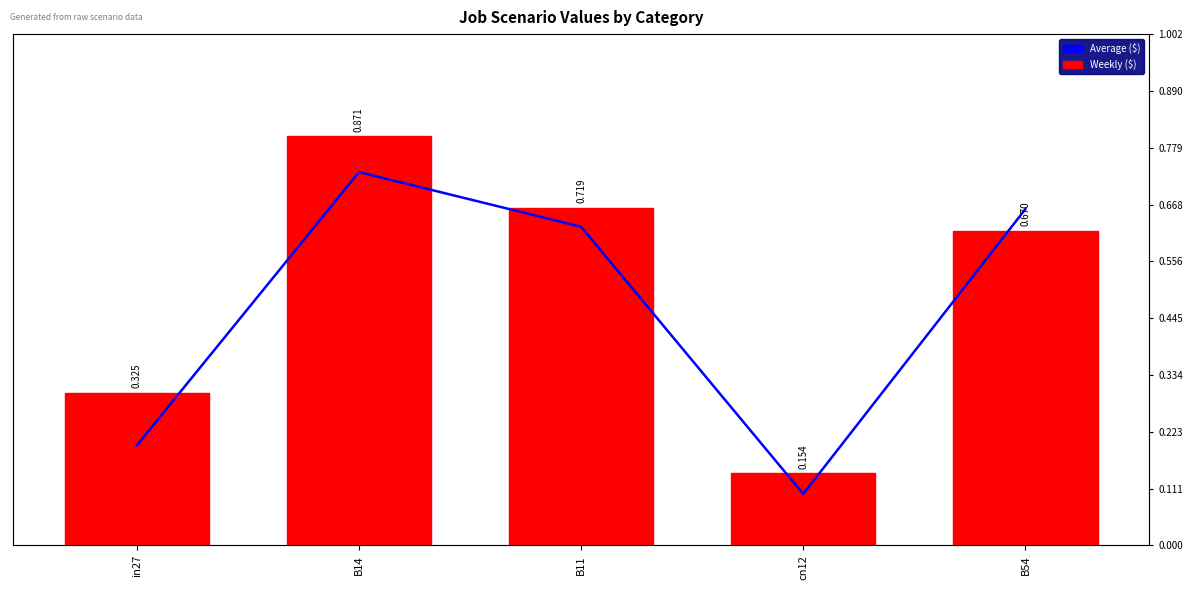

Are the bars grouped side by side (vs. stacked)?

Yes